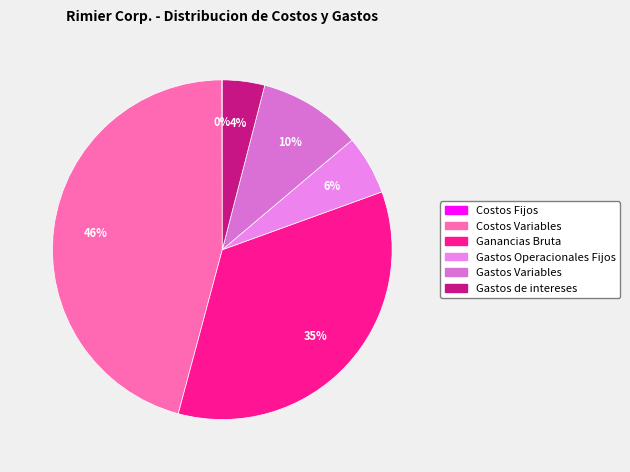

To the nearest percent, what is the average slice percentage?

17%